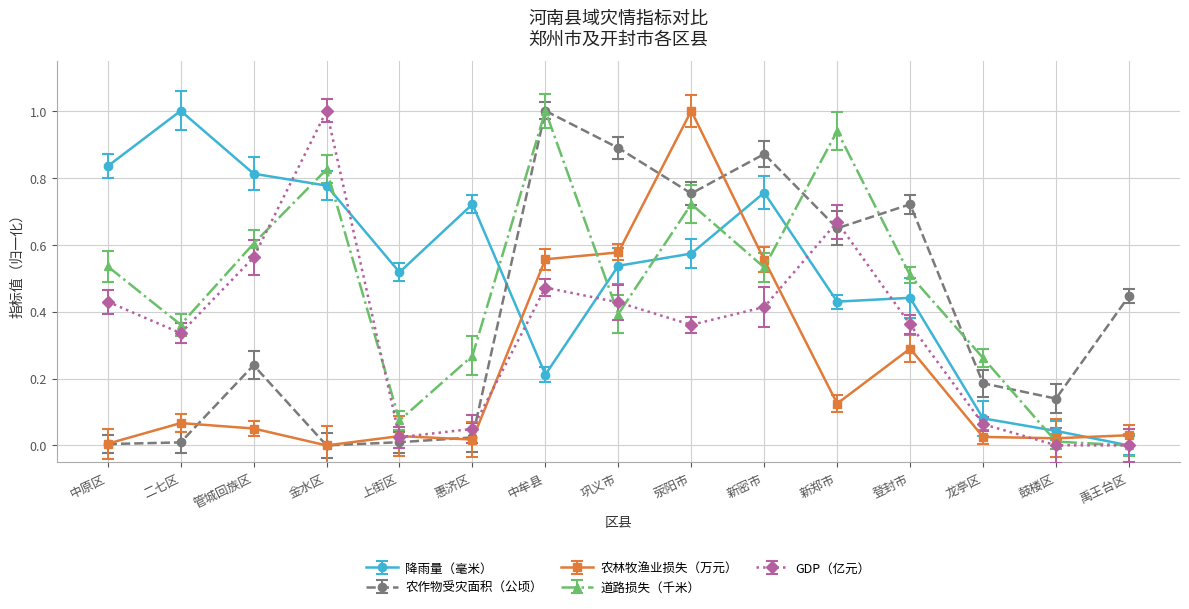

At which label is 降雨量（毫米） closest to 0?

禹王台区